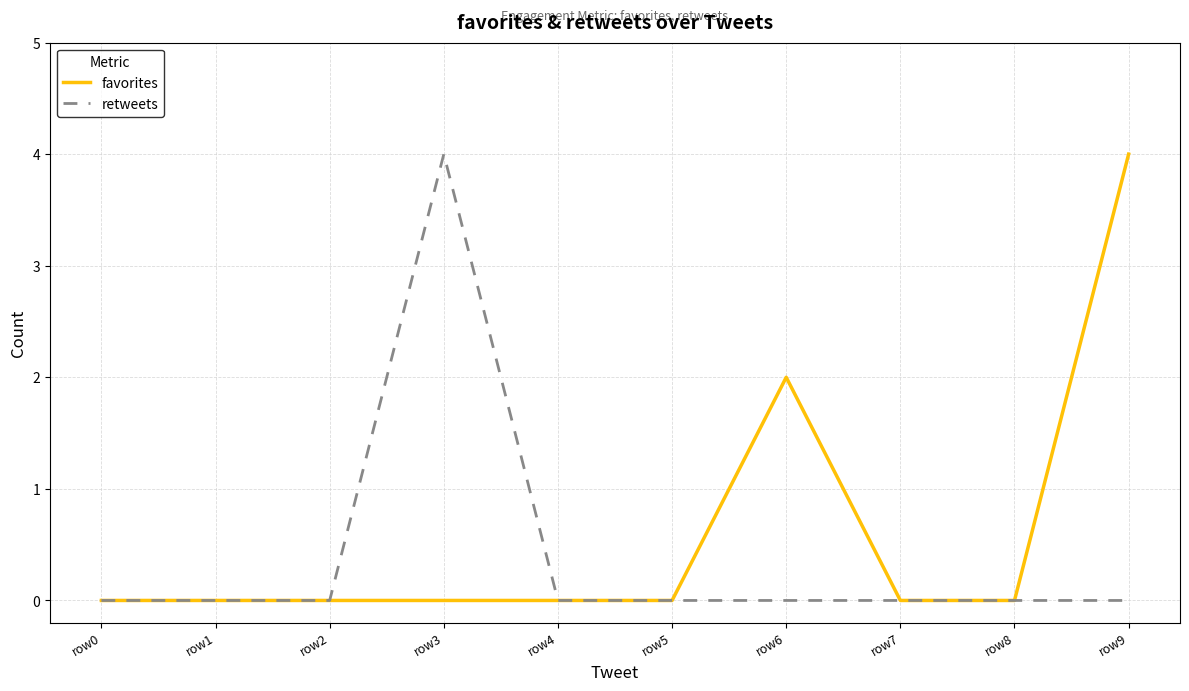

What is the difference between the maximum and minimum values in the retweets series?

4